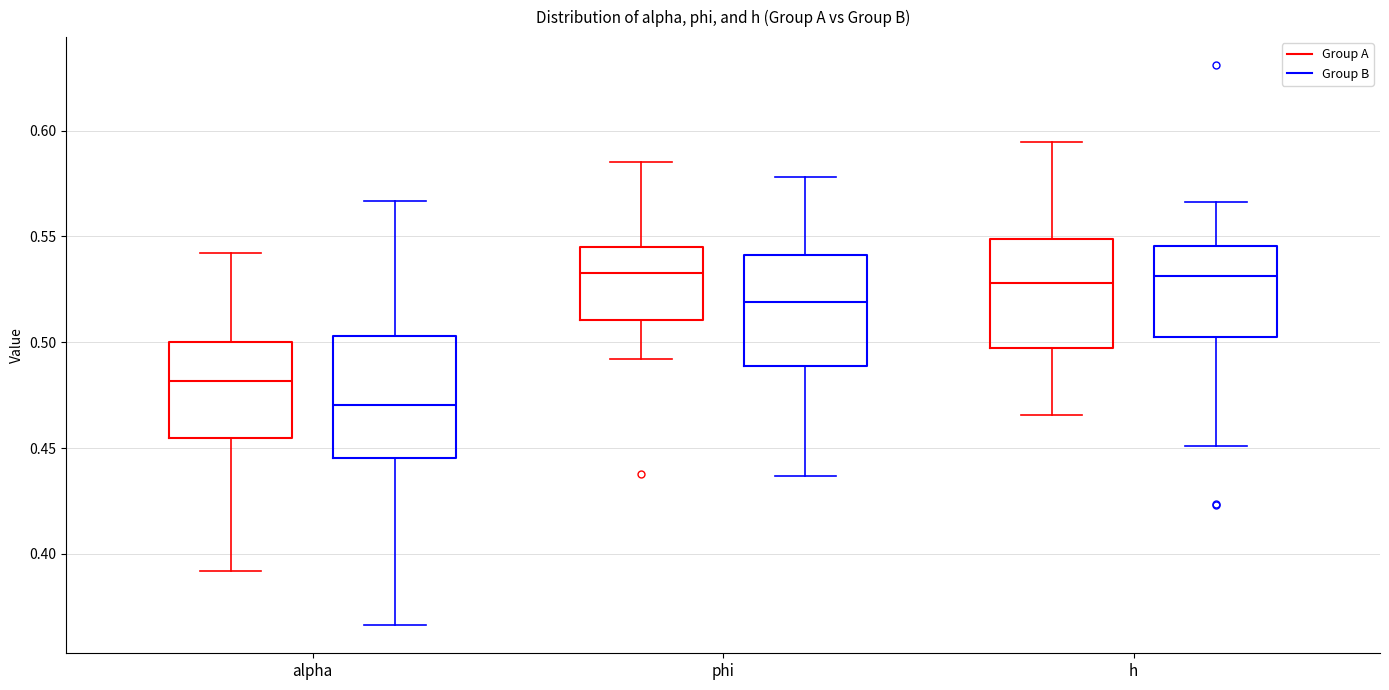

Which box is the tallest, from its lower edge to its upper edge?

alpha (Group B)